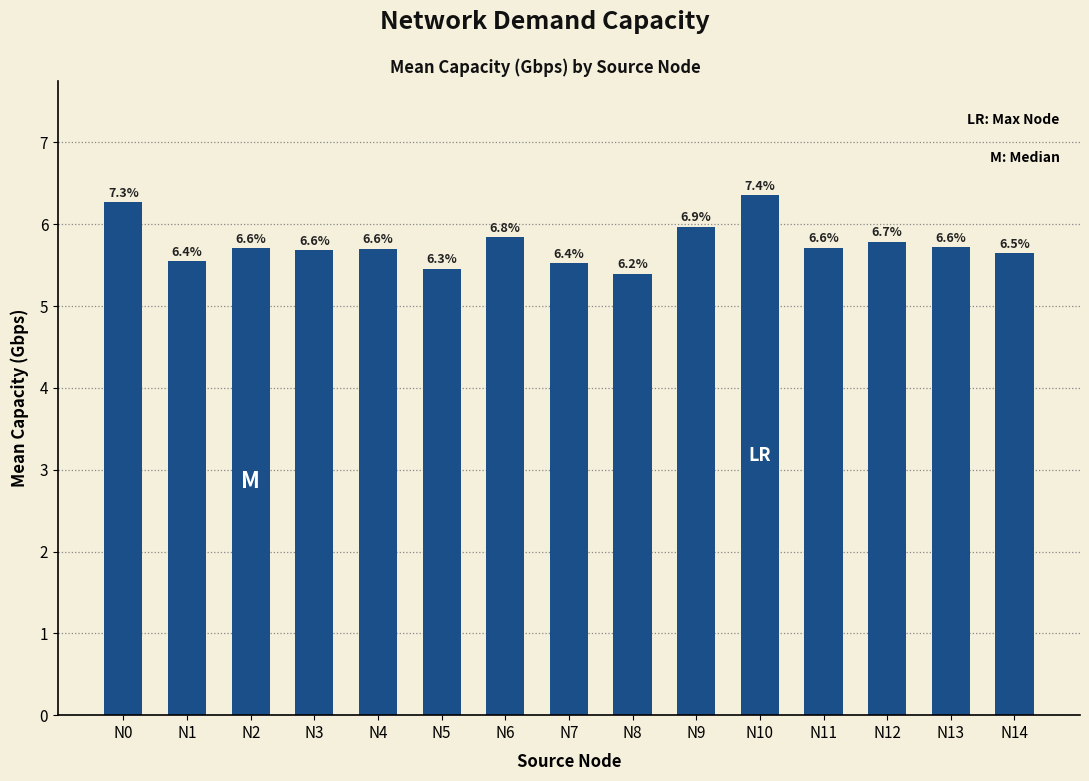

Are the bars grouped side by side (vs. stacked)?

No